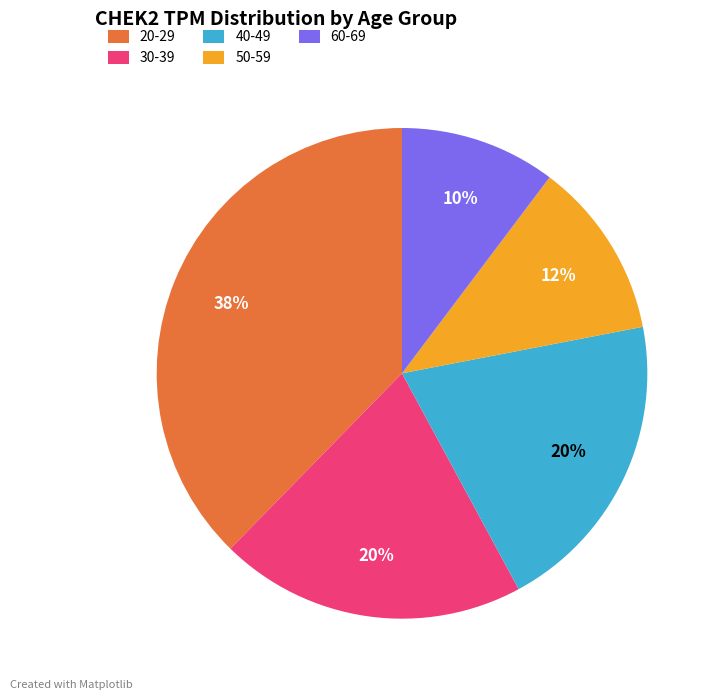

How many segments does this pie chart have?

5